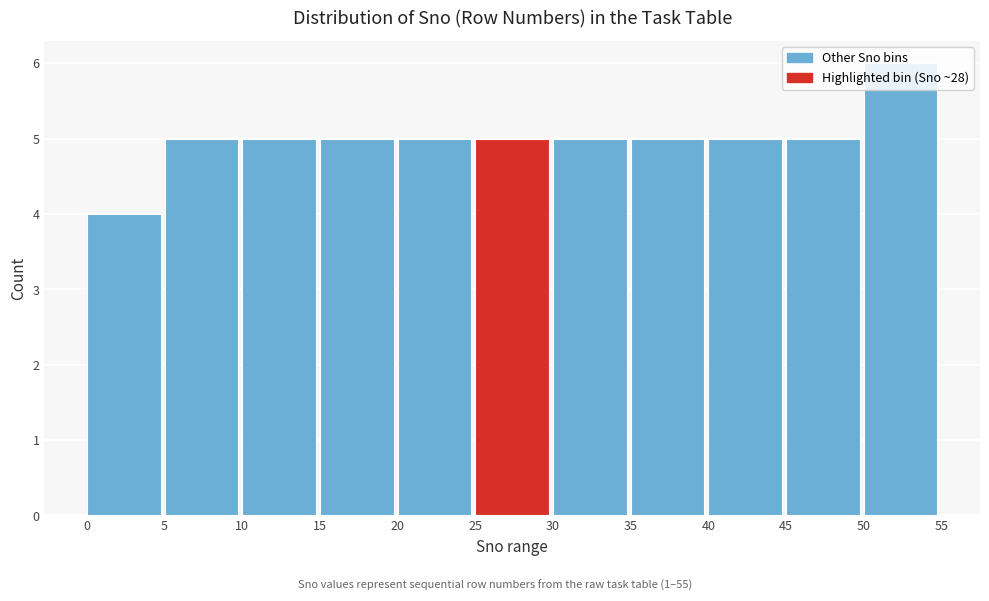

Reading left to right, transcribe this chart: for each bar, give the range it covers on the x-axis and its height. The values are not printed on the chart, so give them approximately, as read against the axis.

0 to 5: 4
5 to 10: 5
10 to 15: 5
15 to 20: 5
20 to 25: 5
25 to 30: 5
30 to 35: 5
35 to 40: 5
40 to 45: 5
45 to 50: 5
50 to 55: 6